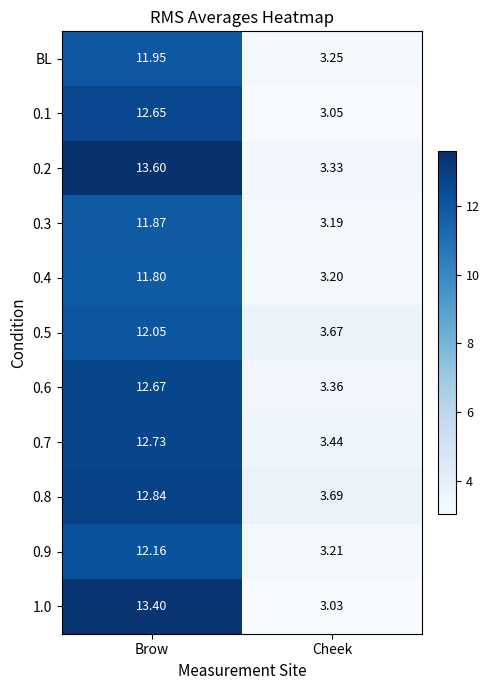

At Brow, list the series in order from largest to smallest.

0.2, 1.0, 0.8, 0.7, 0.6, 0.1, 0.9, 0.5, BL, 0.3, 0.4